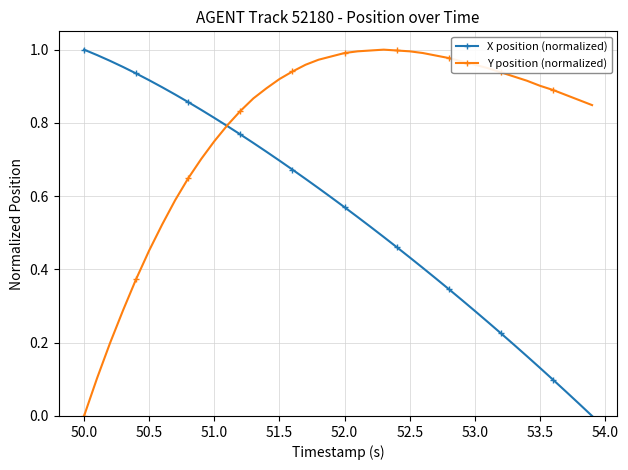

Rank the series by their average value, from highest to lowest.

Y position (normalized), X position (normalized)